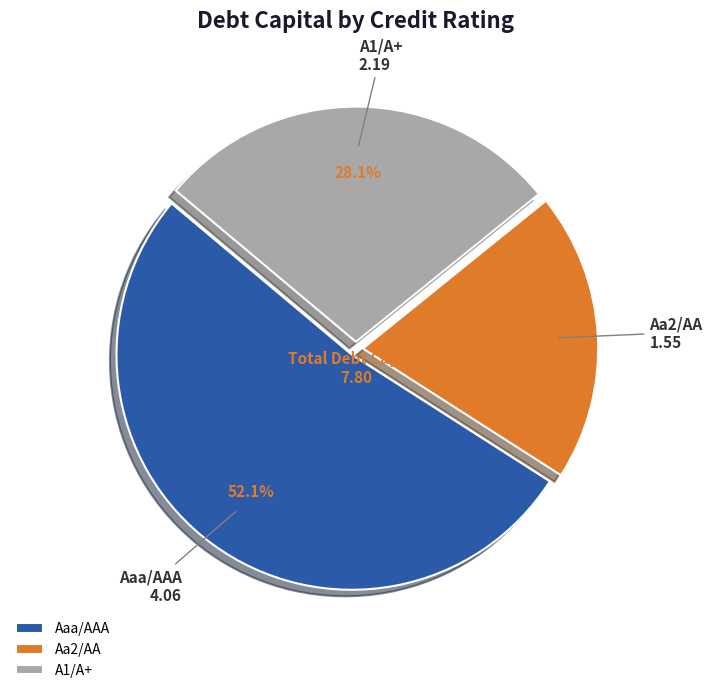

Does A1/A+ represent more than half of the total?

No